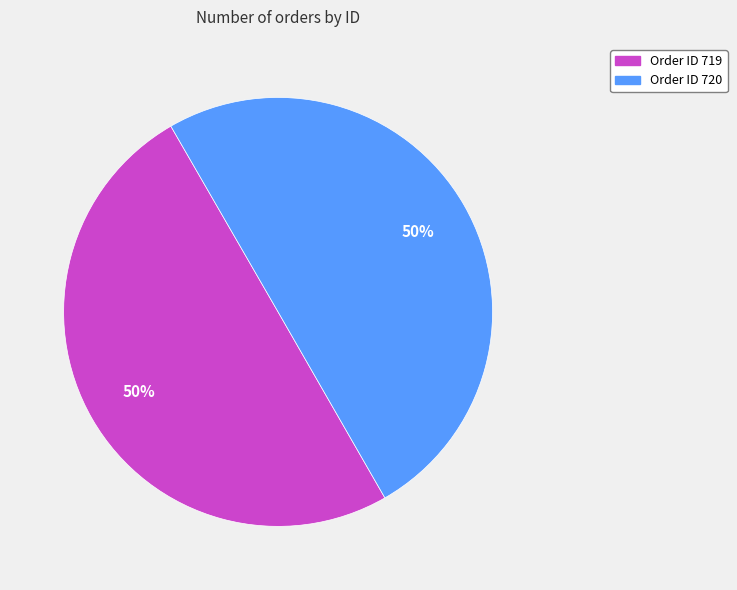

To the nearest percent, what is the average slice percentage?

50%